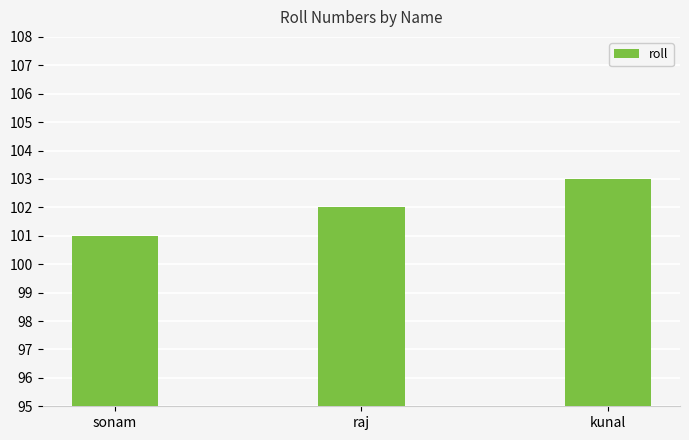

How many series are shown in this chart?

1